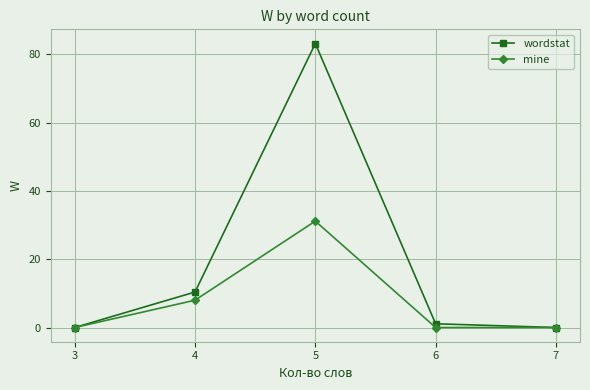

Is it true that mine equals 0.0 at 3?

True